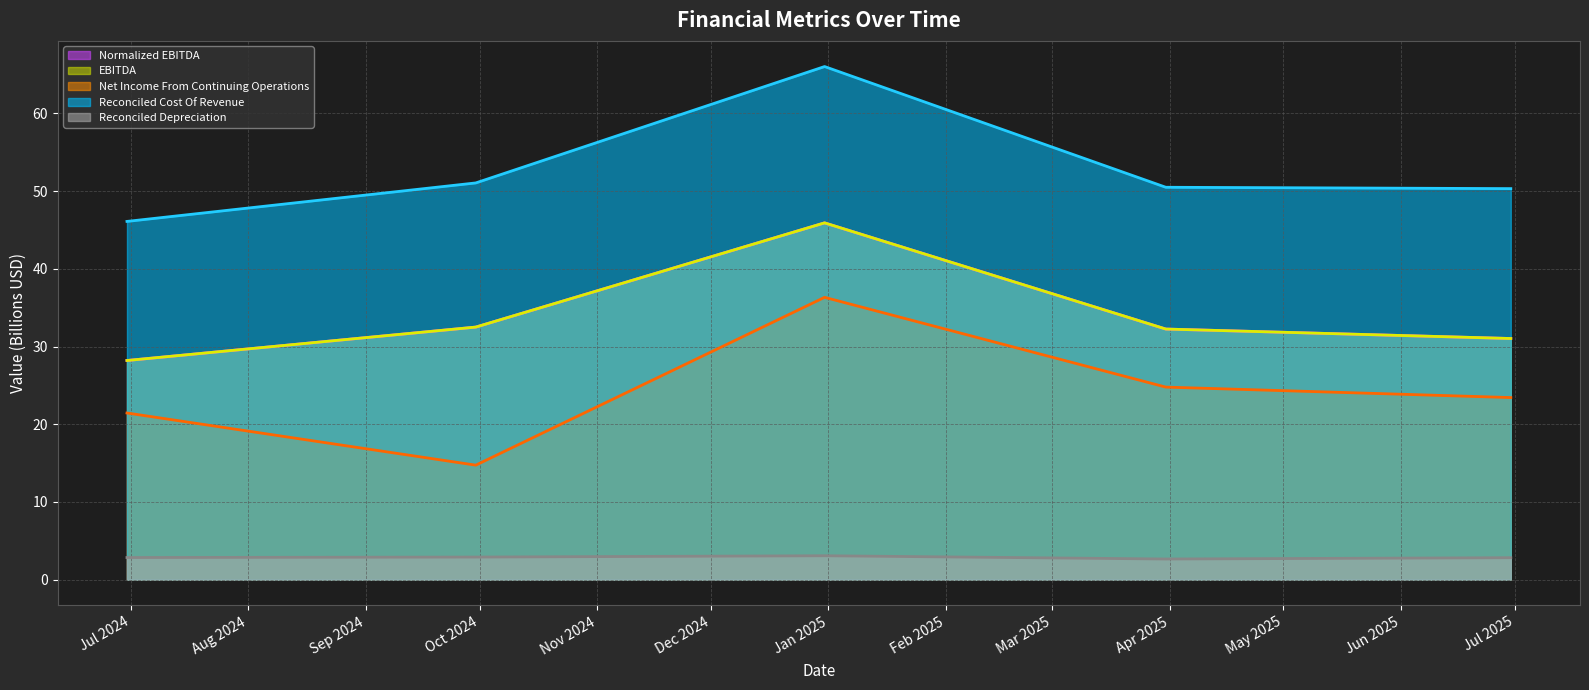

What position from the right is 2025-03-31?

2